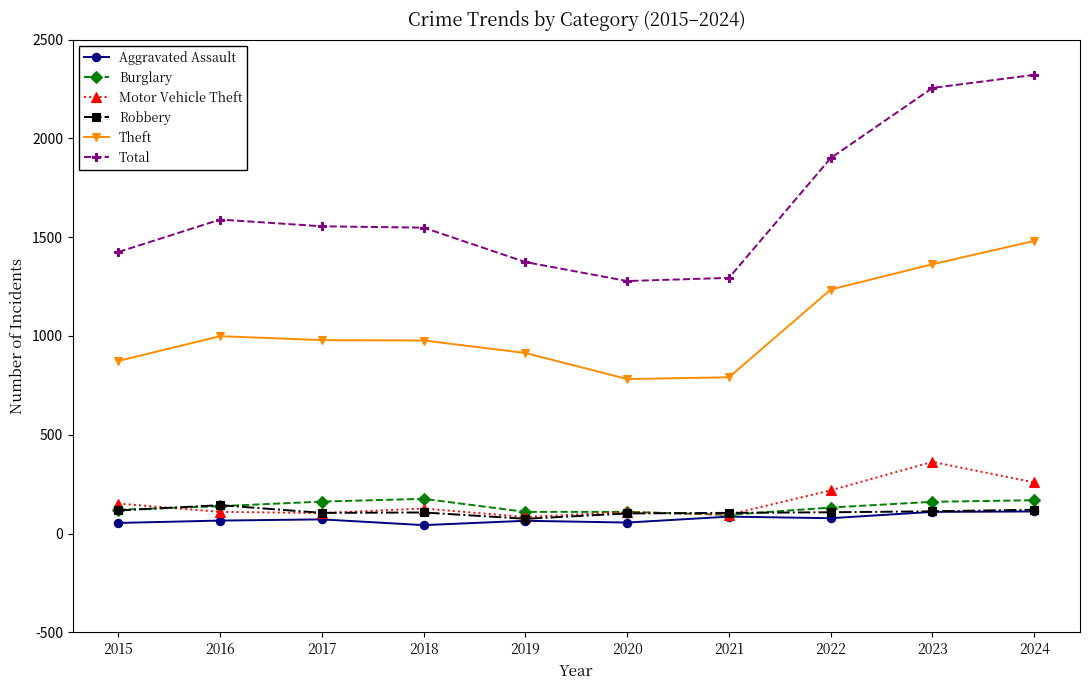

What is the sum of the Robbery values at 2020 and 2015?

219